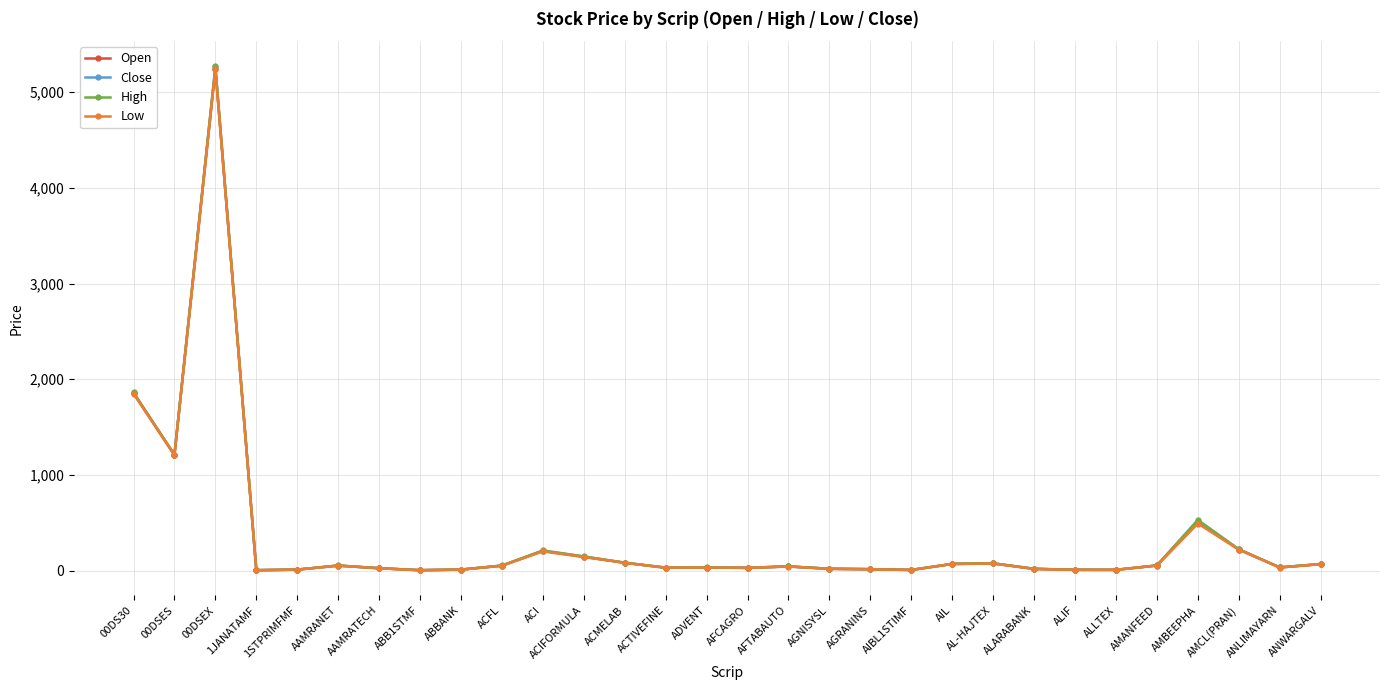

Where is Open nearest to the value 2623?

00DS30